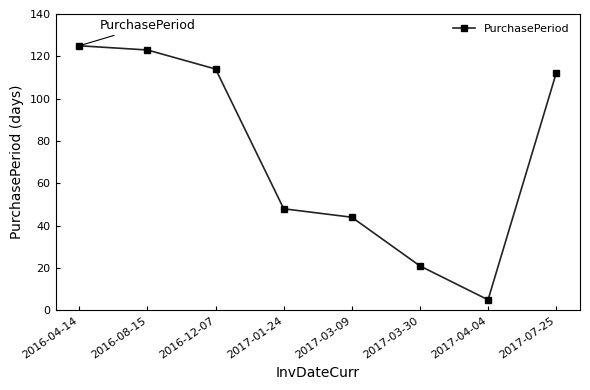

The chart shows a value of 156 at 2017-07-25. True or false?

False